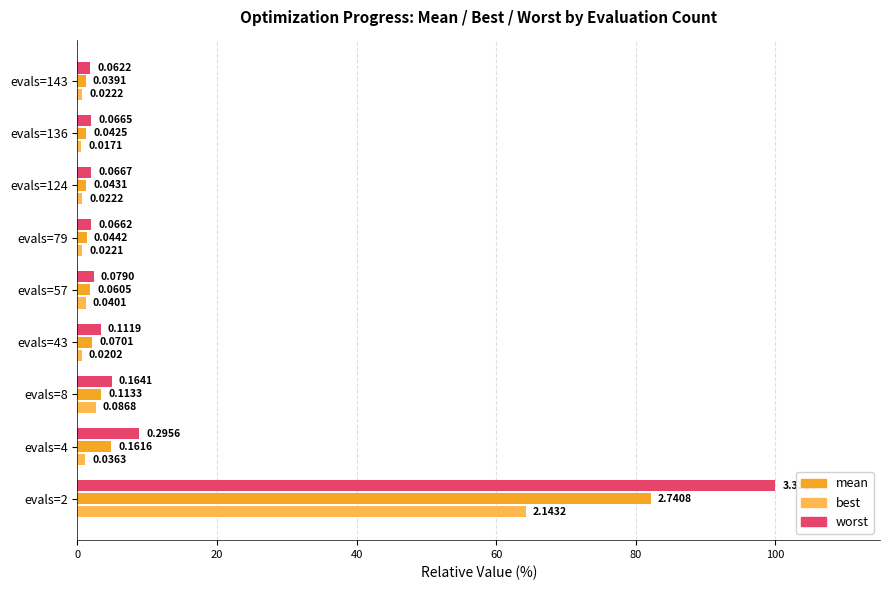

What are all the series names shown in the legend?

mean, best, worst